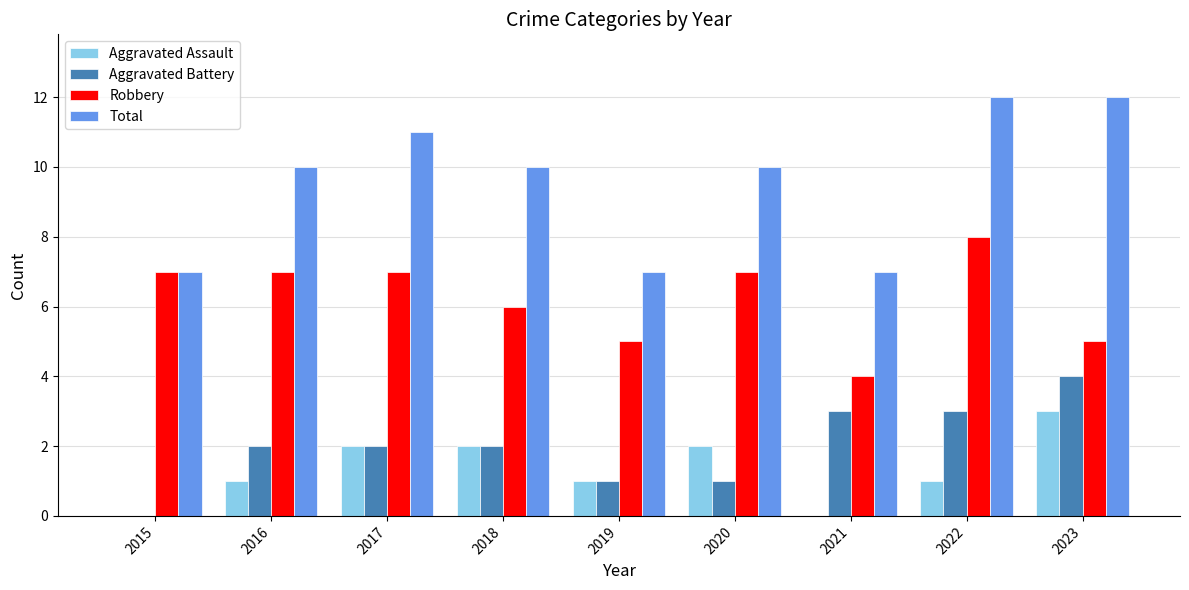

Between 2016 and 2019, which series saw the biggest shift?

Total